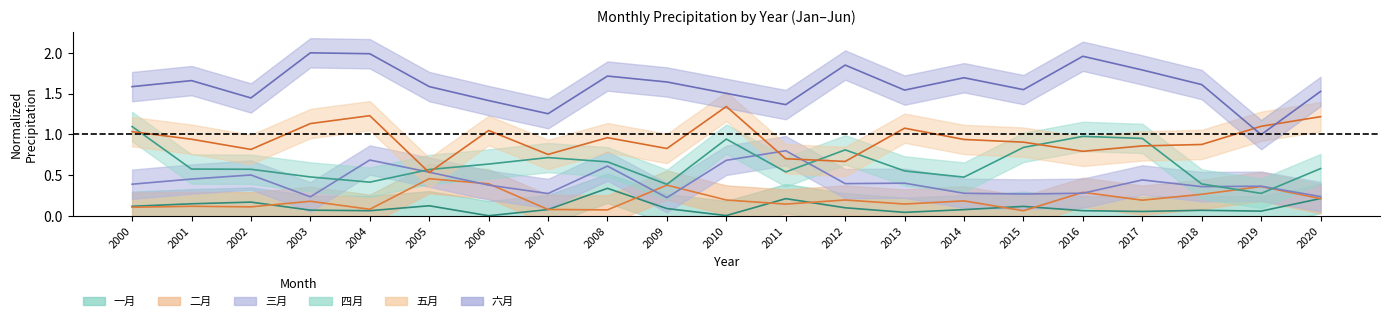

Read the 四月 value at 2015.

0.8